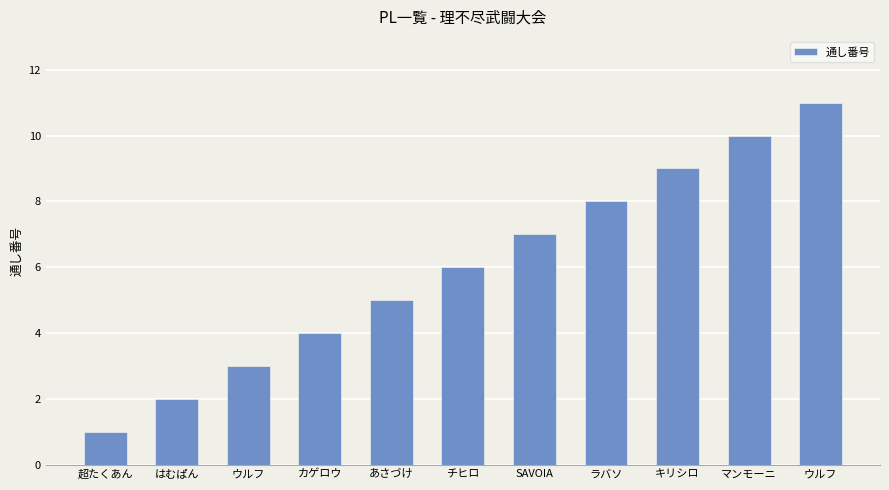

Are the bars horizontal?

No